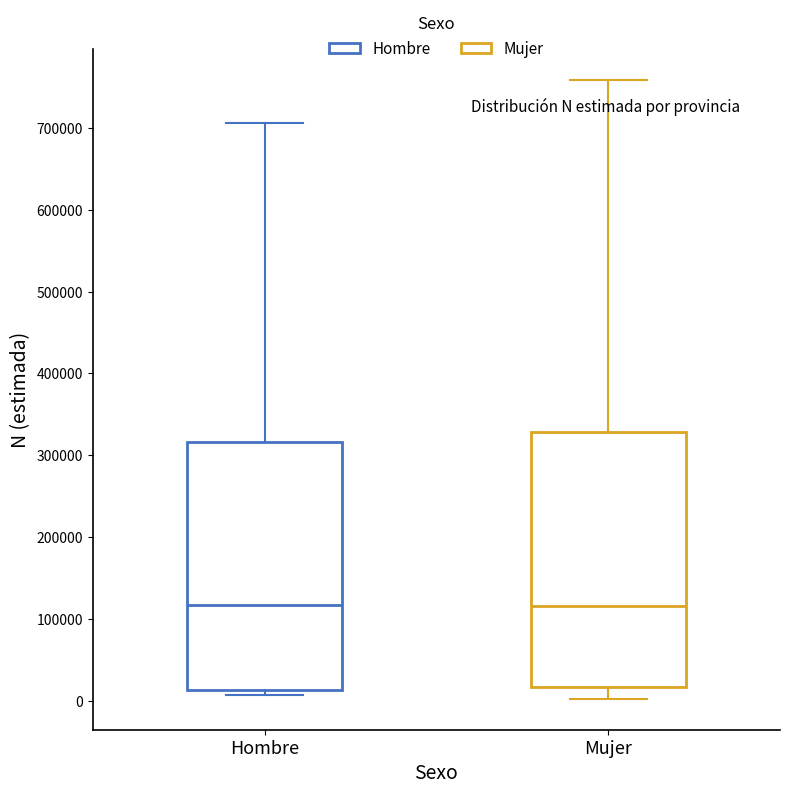

Where is the upper edge of the box for Hombre on the y-axis? The values are not printed on the chart, so give them approximately, as read against the axis.

320000